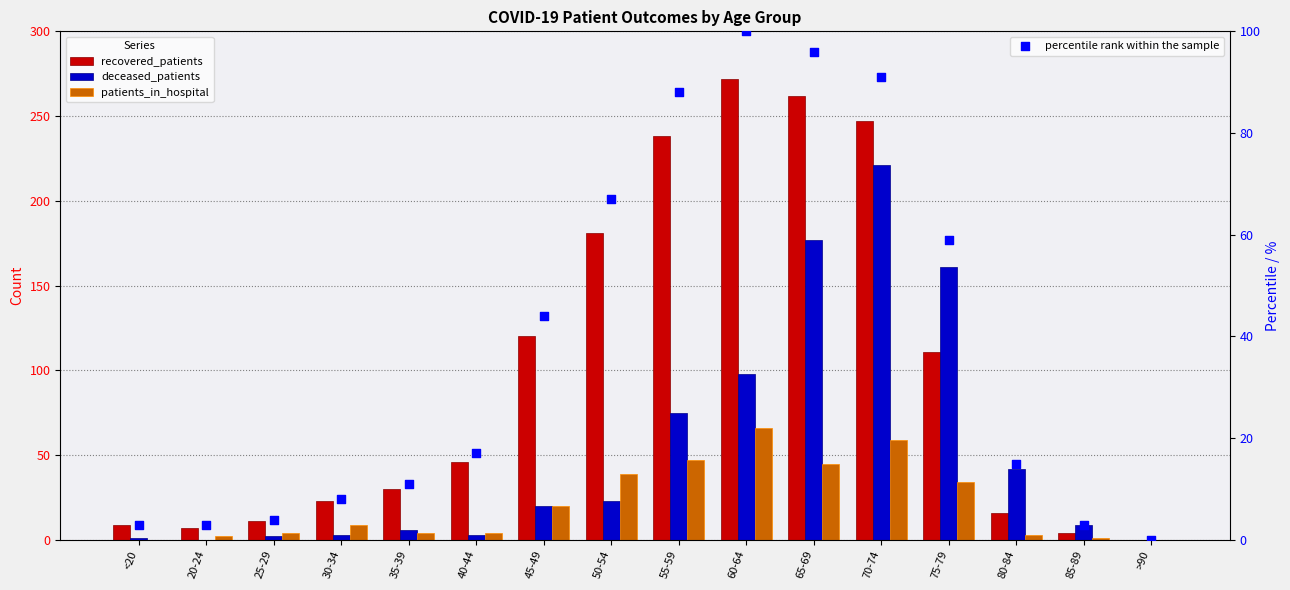

What are all the series names shown in the legend?

recovered_patients, deceased_patients, patients_in_hospital, percentile rank within the sample